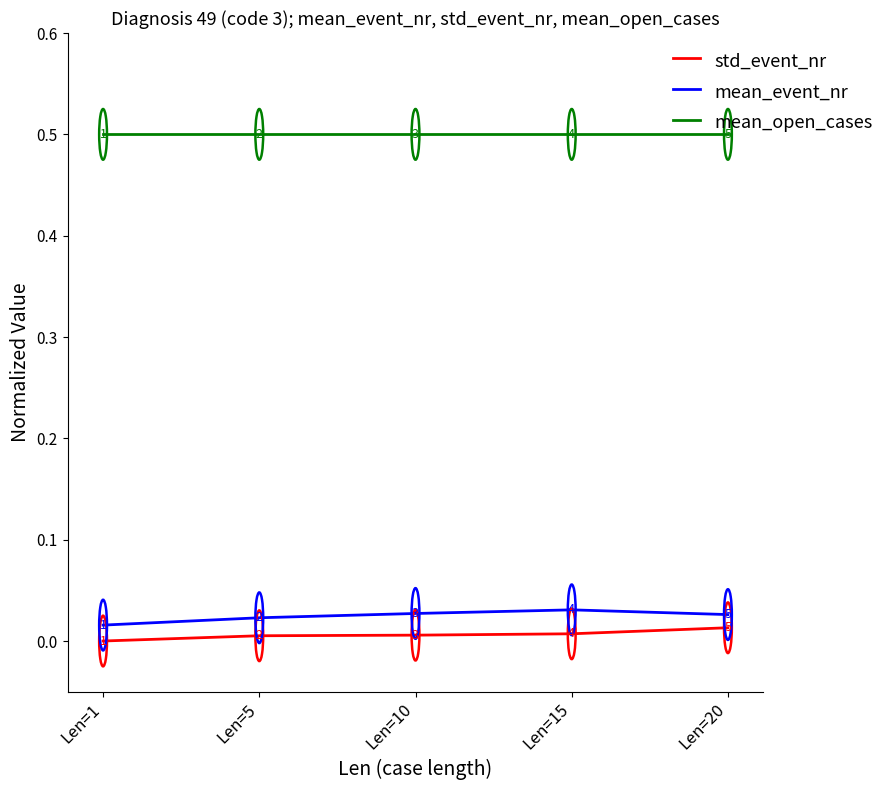

What is the approximate value of mean_open_cases at Len=5?

0.5